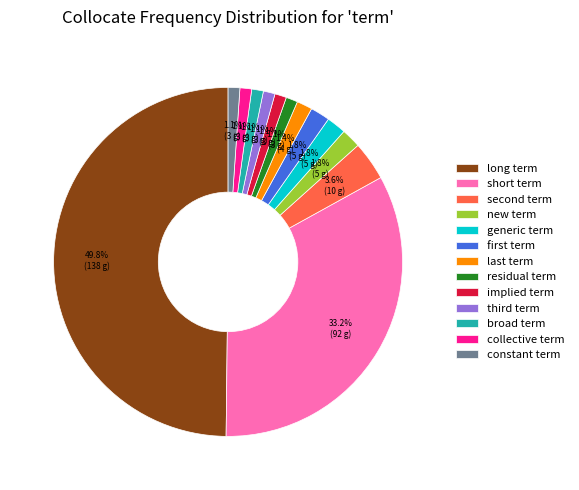

Is new term the majority of the pie?

No